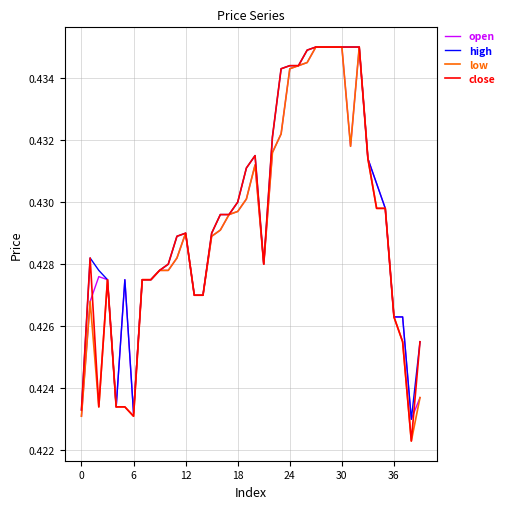

What are all the series names shown in the legend?

open, high, low, close